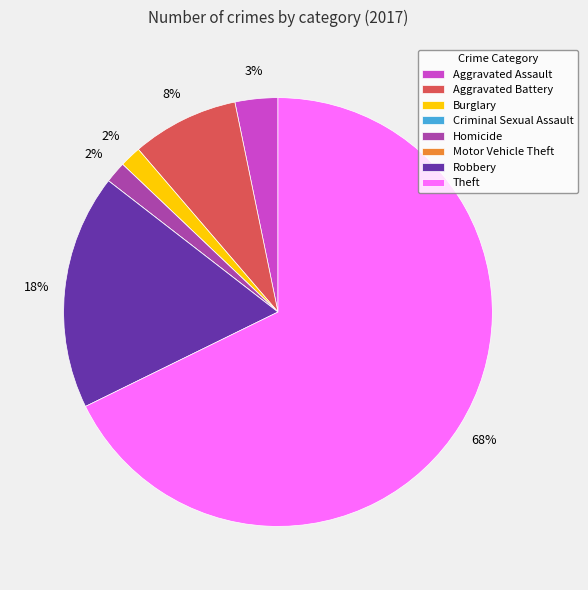

True or false: Theft accounts for 68% of the total.

True